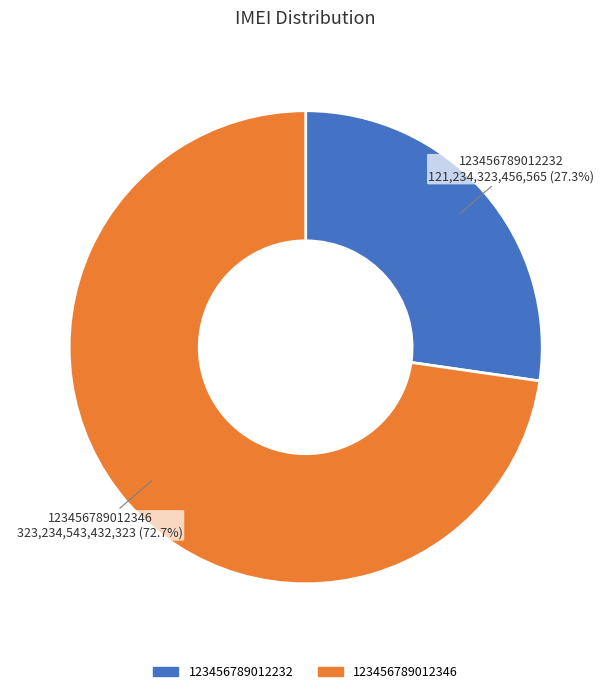

Count the number of slices in the pie.

2